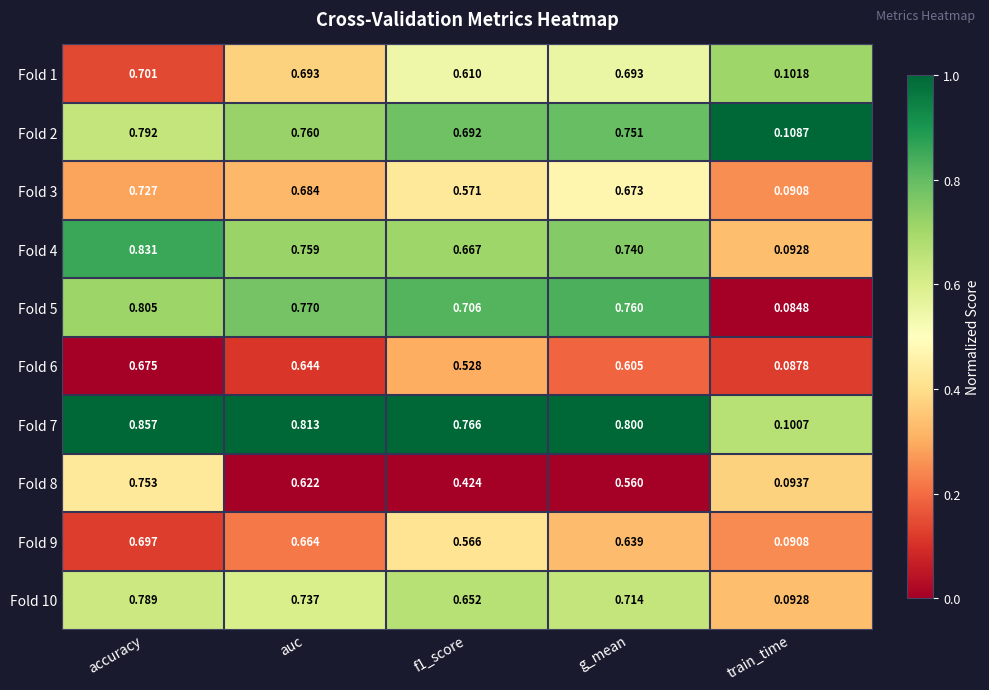

At which label is Fold 8 closest to 0?

train_time